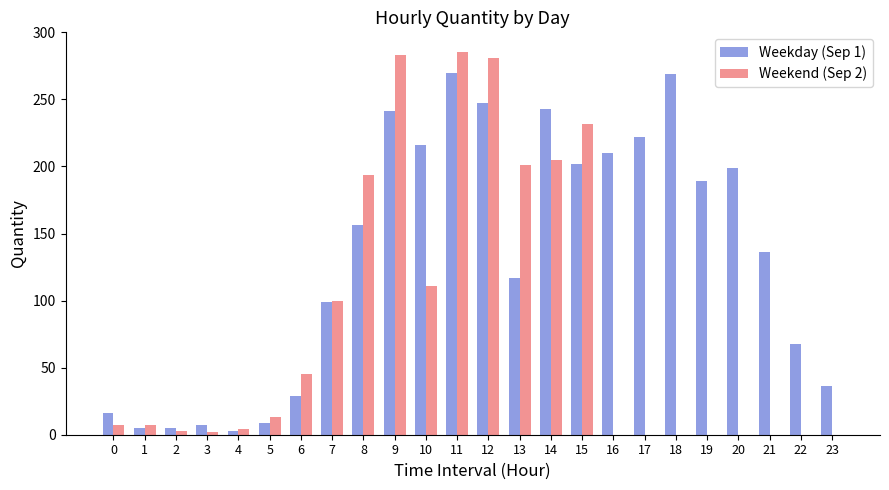

Which series has the largest total across all categories?

Weekday (Sep 1)